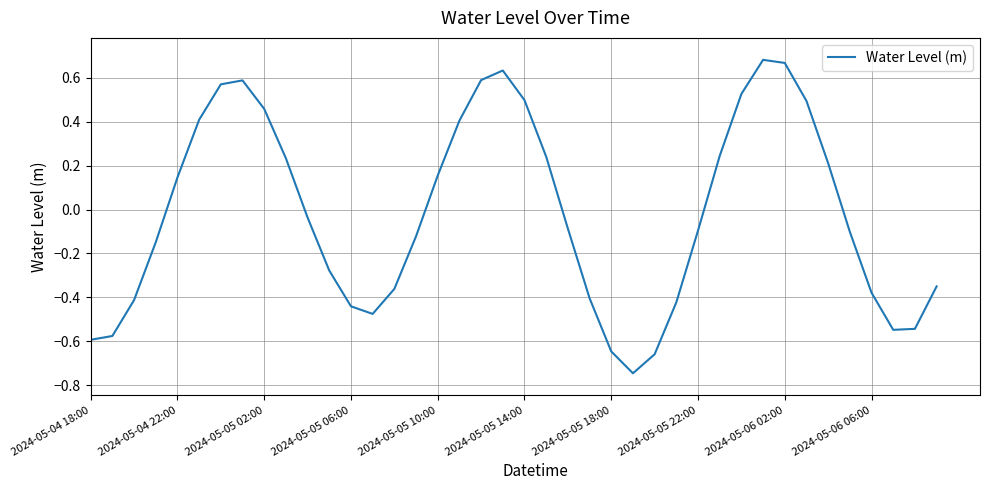

What is the difference between the maximum and minimum values?

1.4